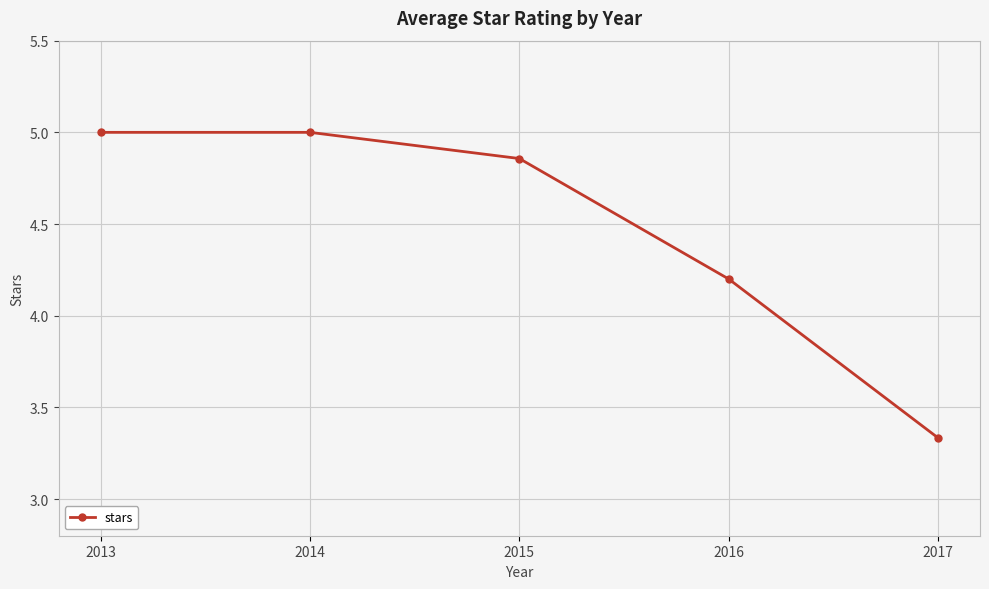

The value at 2014 is 5.0. True or false?

True